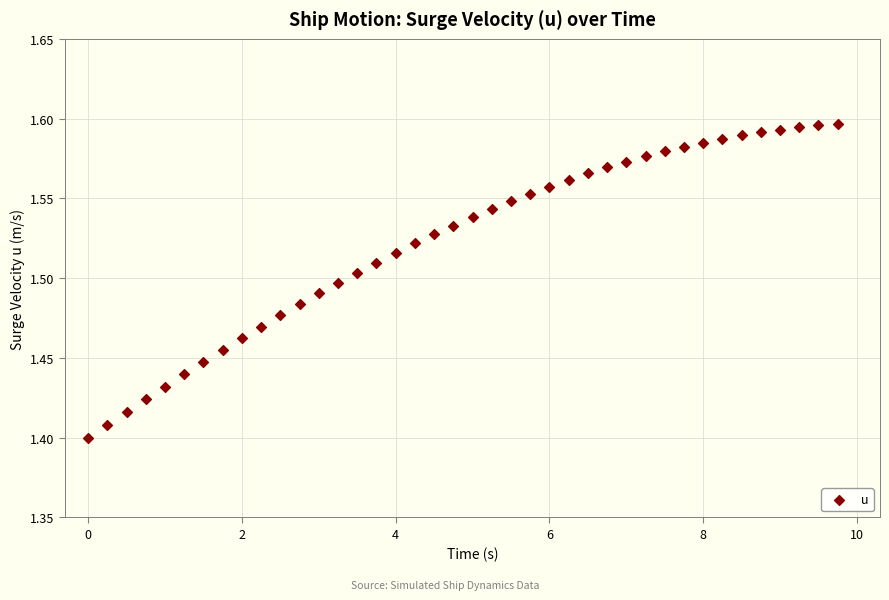

What is the range of X values (max minus min)?

9.8